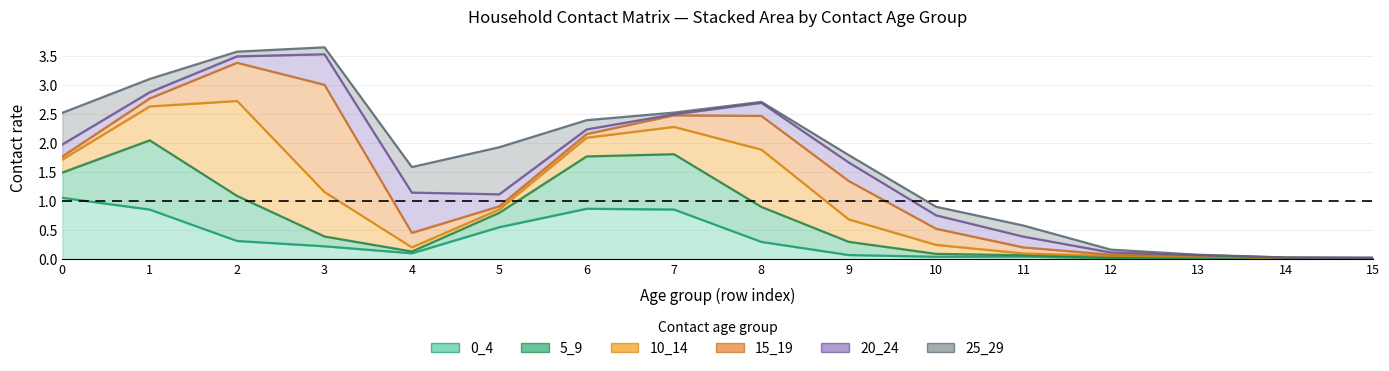

Which label corresponds to the largest value in the chart?

3